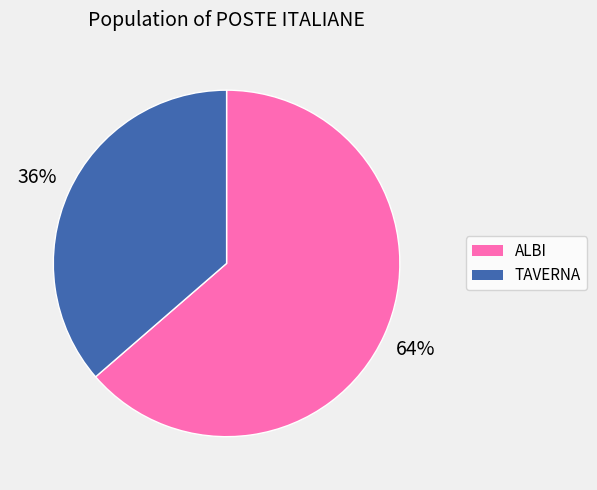

What is the majority slice?

ALBI